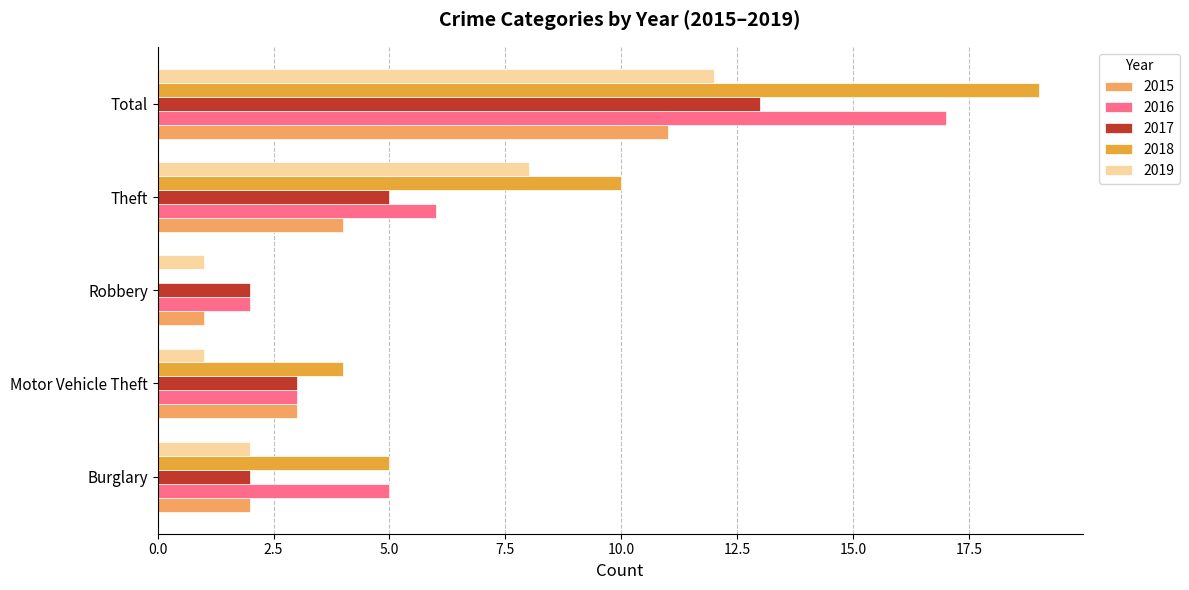

Which series changed the most between Burglary and Theft?

2019